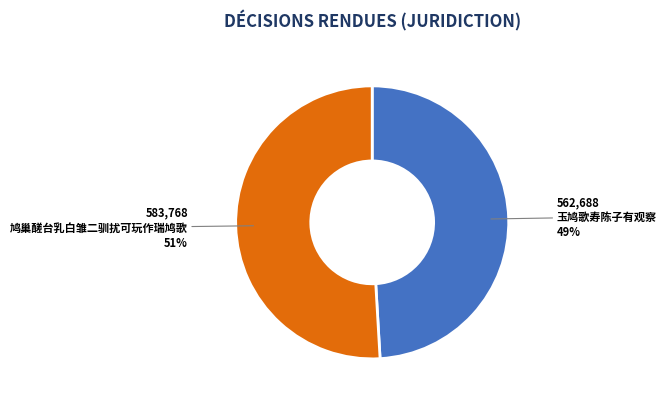

Approximately how many times larger is the value at 玉鸠歌寿陈子有观察 compared to 鸠巢醝台乳白雏二驯扰可玩作瑞鸠歌?

1.0